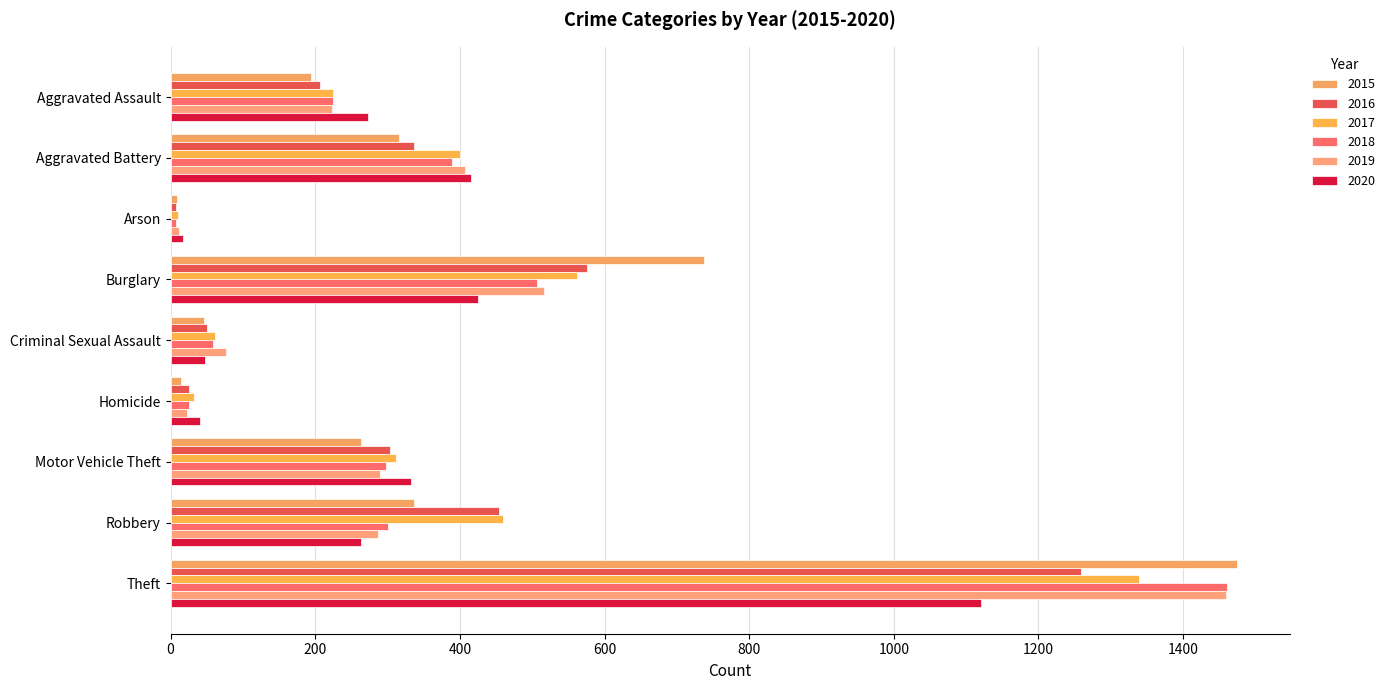

How many values in the 2020 series are below 273?

4